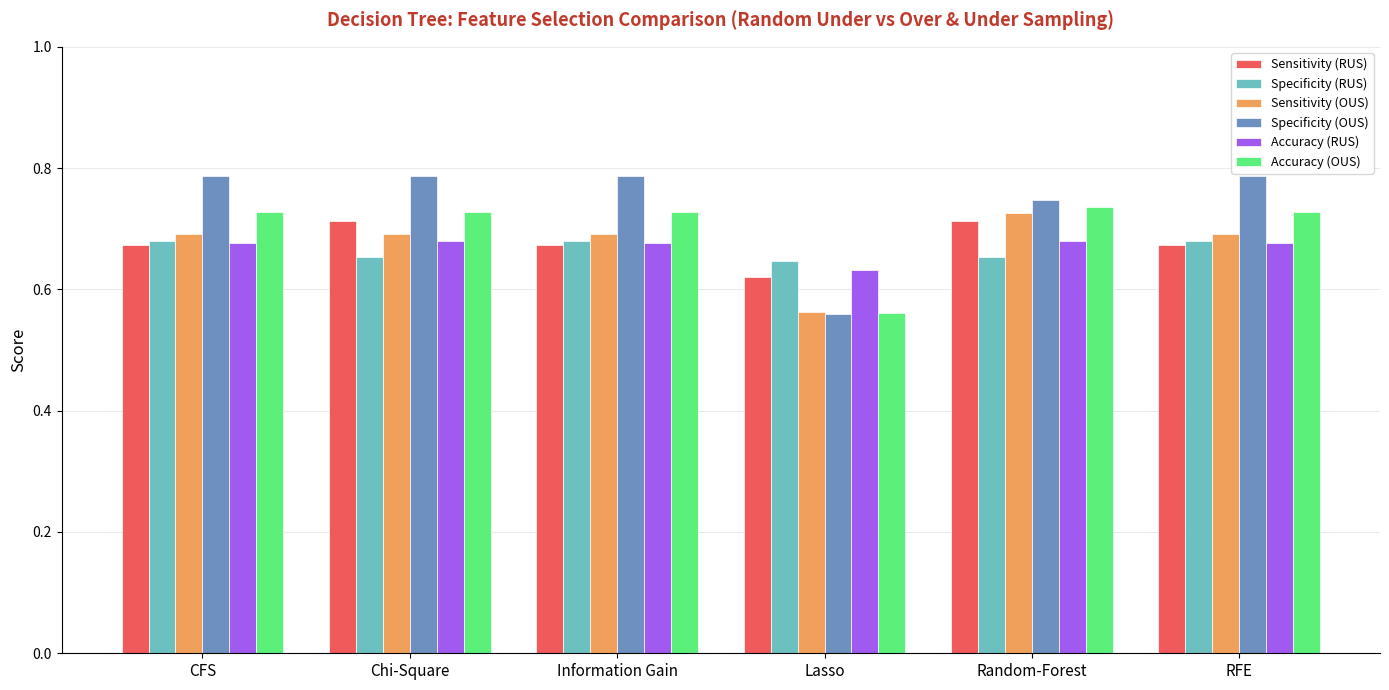

The value of Accuracy (OUS) at Lasso is 0.9. True or false?

False